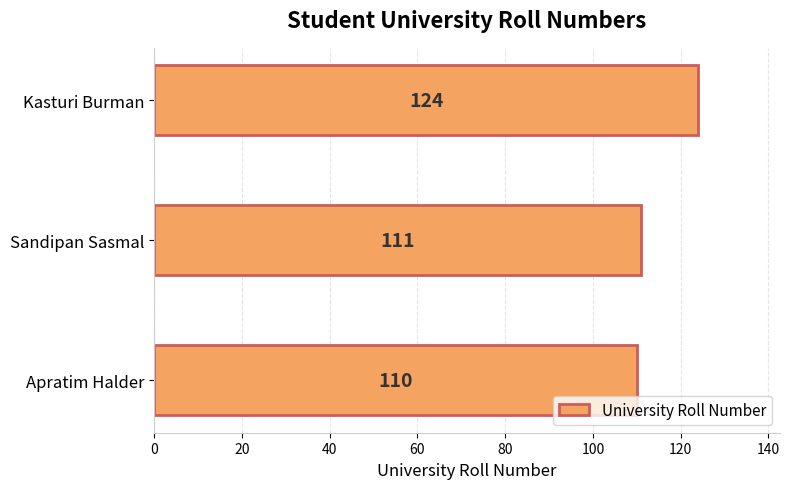

Approximately how many times larger is the value at Apratim Halder compared to Kasturi Burman?

0.9